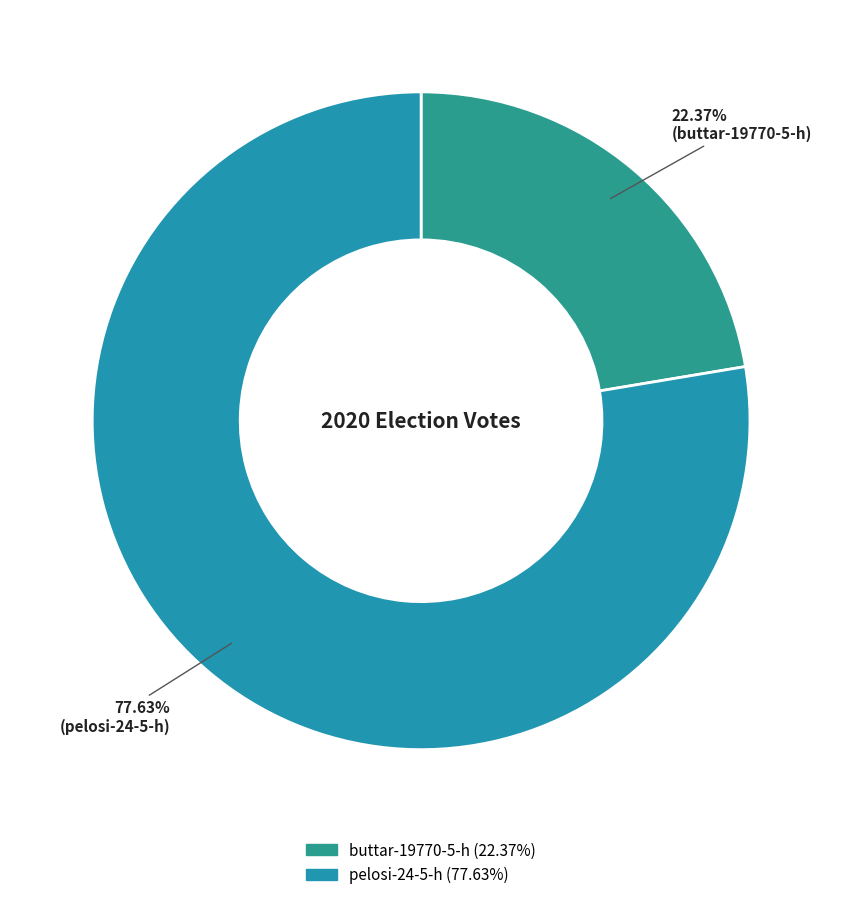

Rank the categories by value from highest to lowest.

pelosi-24-5-h, buttar-19770-5-h